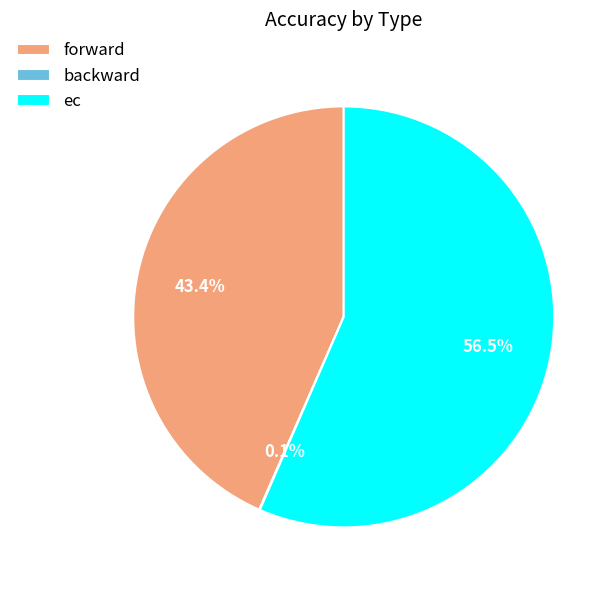

Does ec account for over 50% of the chart?

Yes